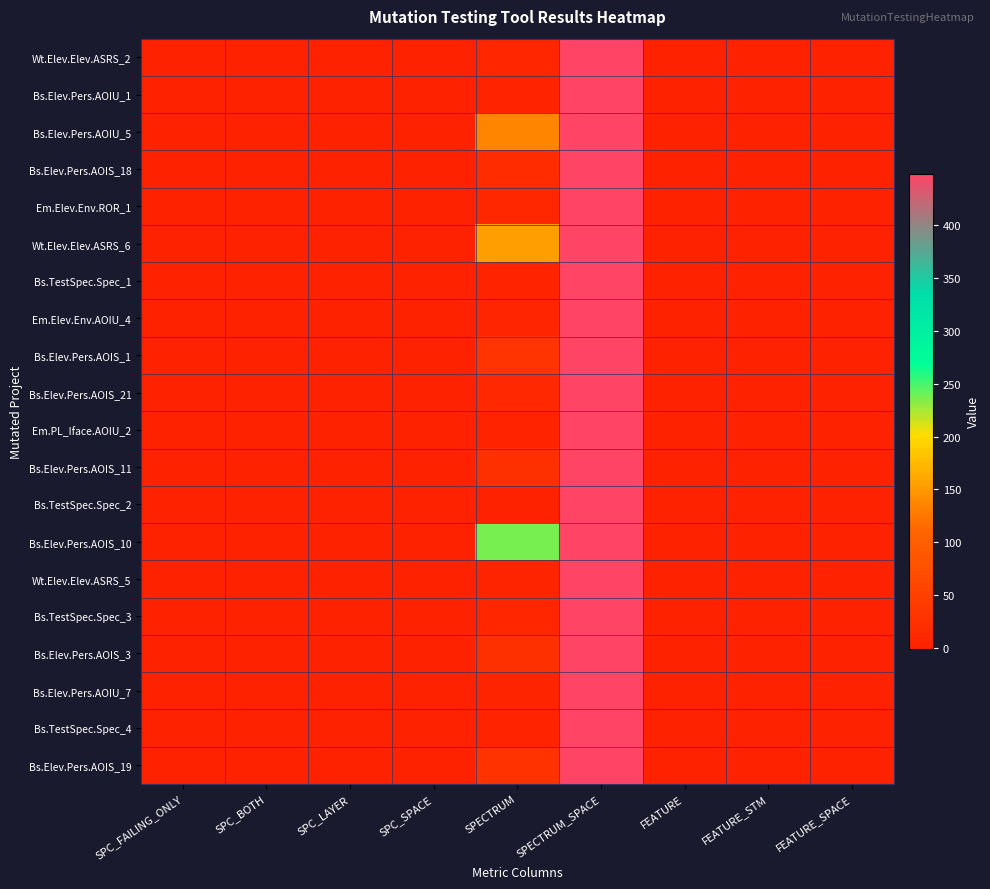

Count the number of categories in the chart.

9